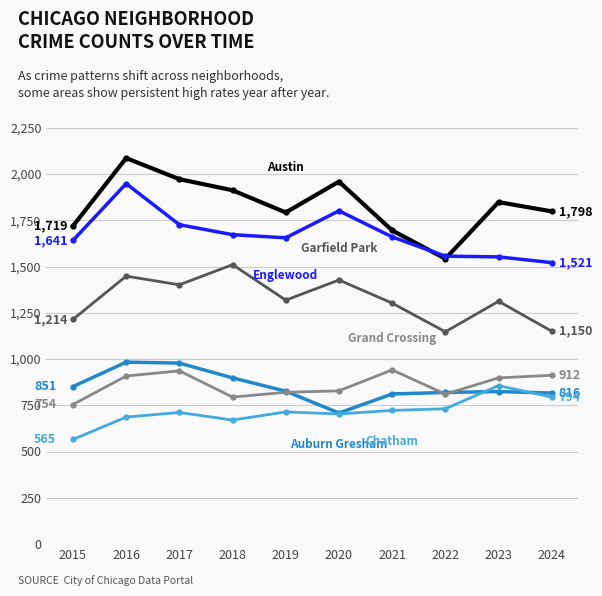

At which category is the sum across all series the highest?

2016